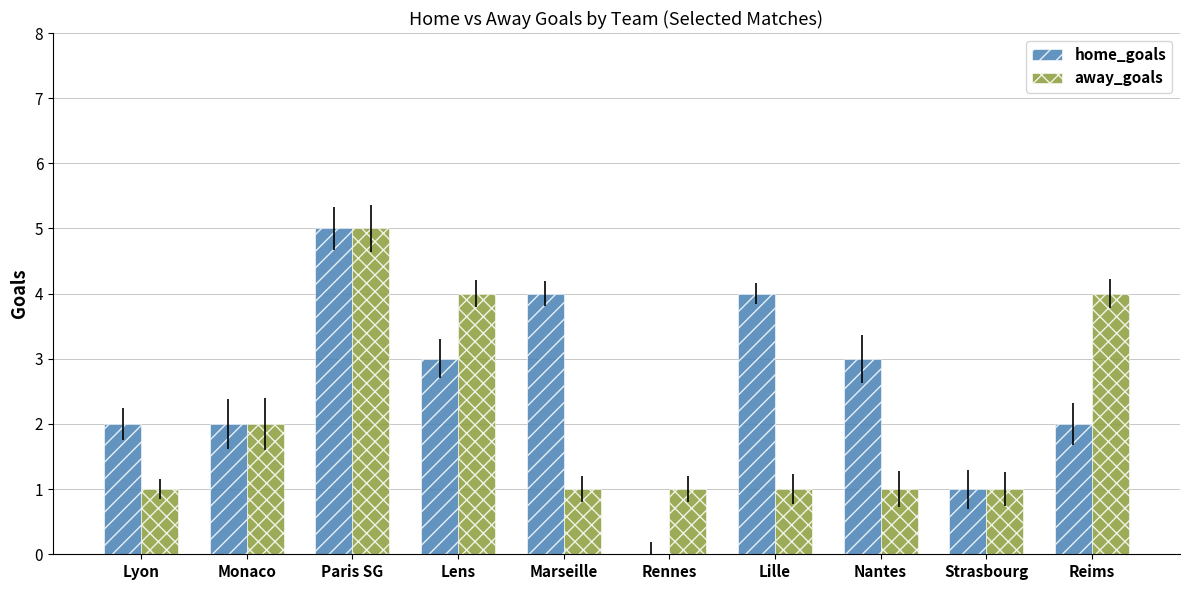

What is the maximum value for home_goals?

5